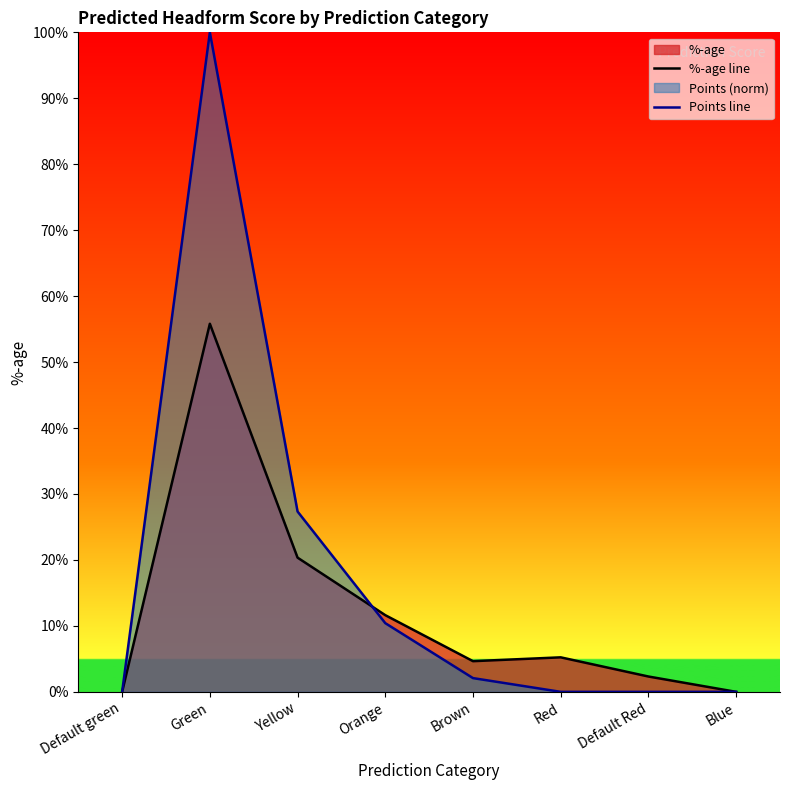

The value of %-age line at Yellow is 0.1. True or false?

False